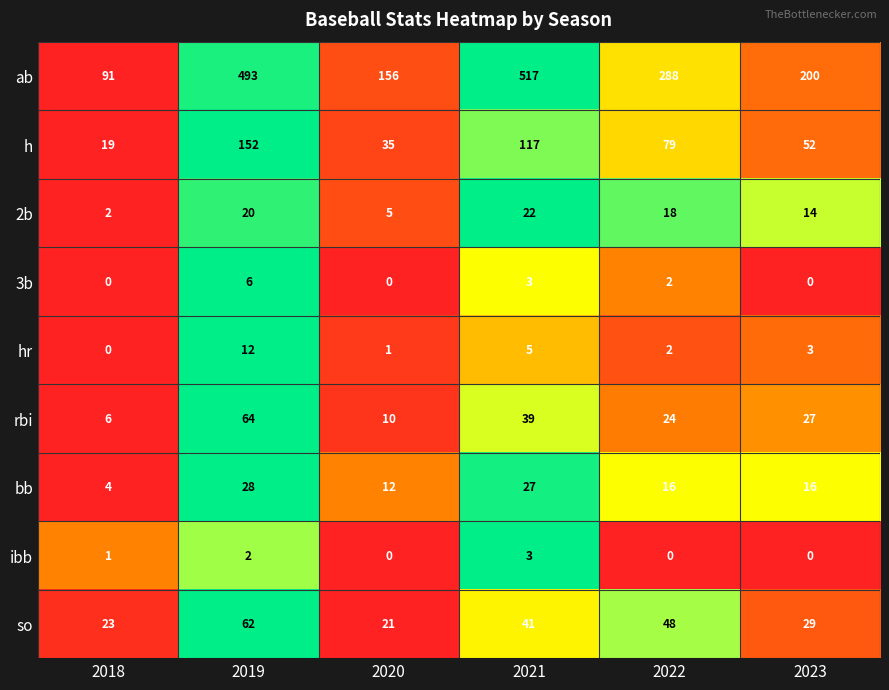

At which label is h closest to 85?

2022